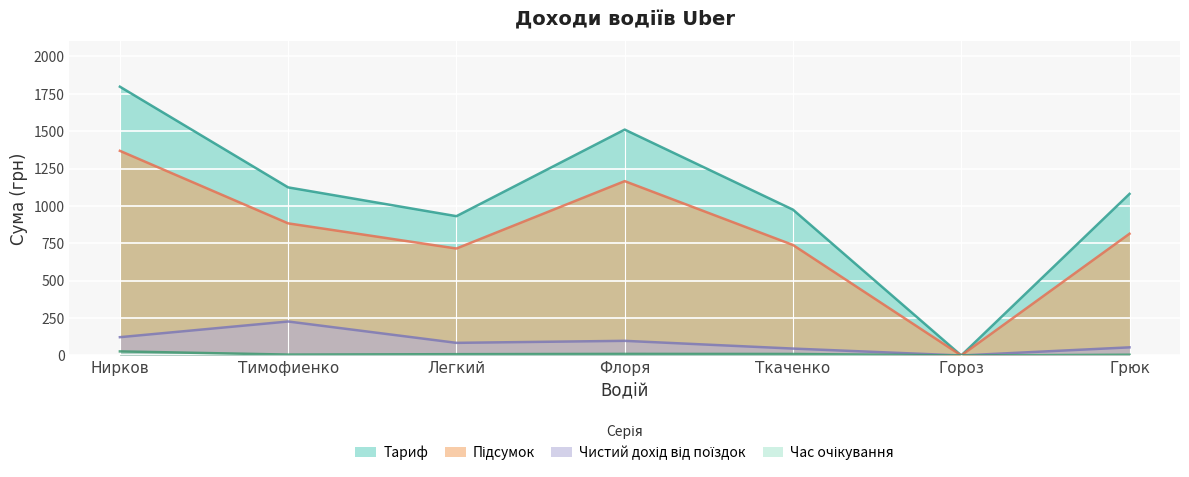

At which category is the sum across all series the highest?

Нирков